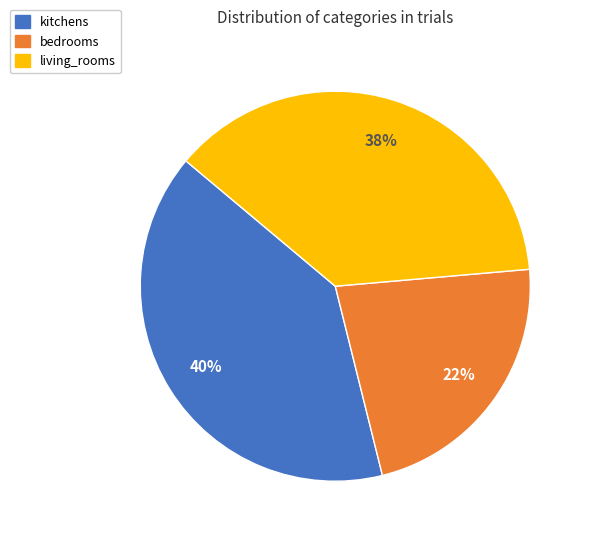

Does kitchens represent more than half of the total?

No